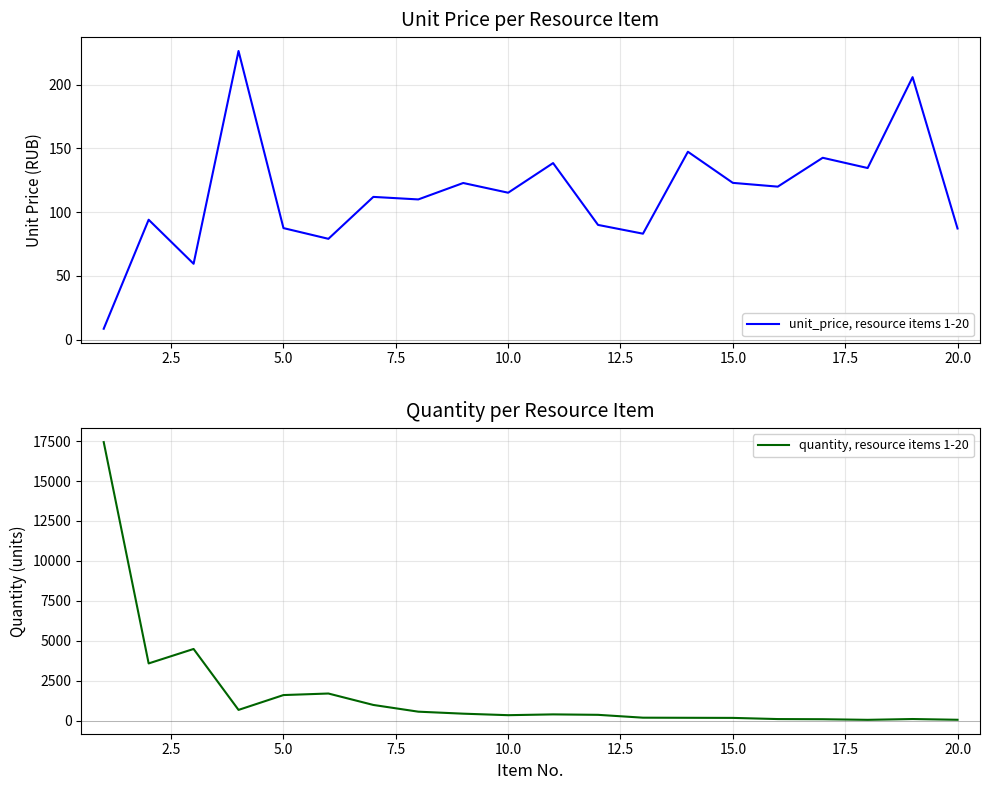

How many distinct data groups are displayed?

2